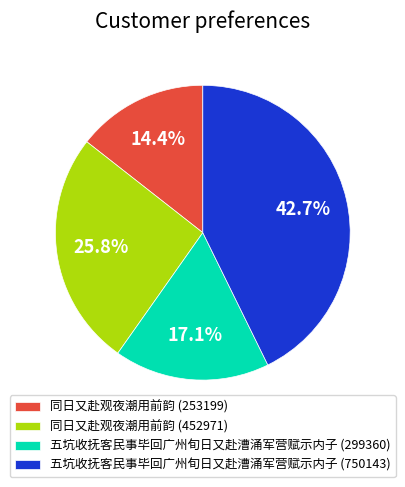

To the nearest percent, what is the average slice percentage?

25%